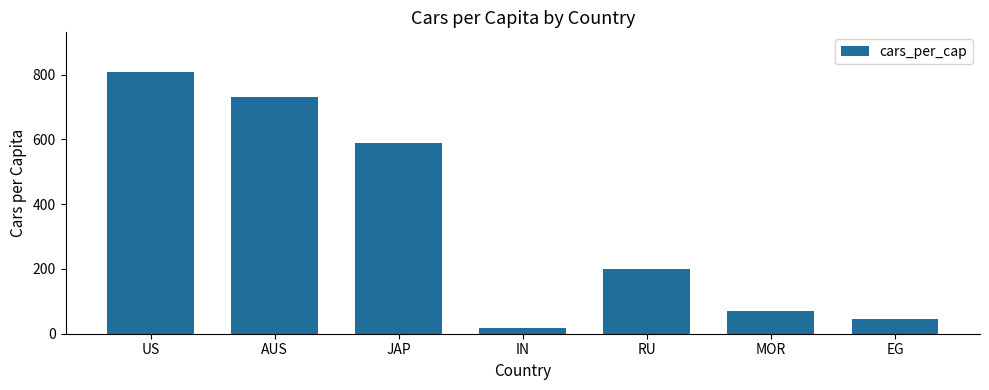

Where is the data nearest to the value 413?

JAP